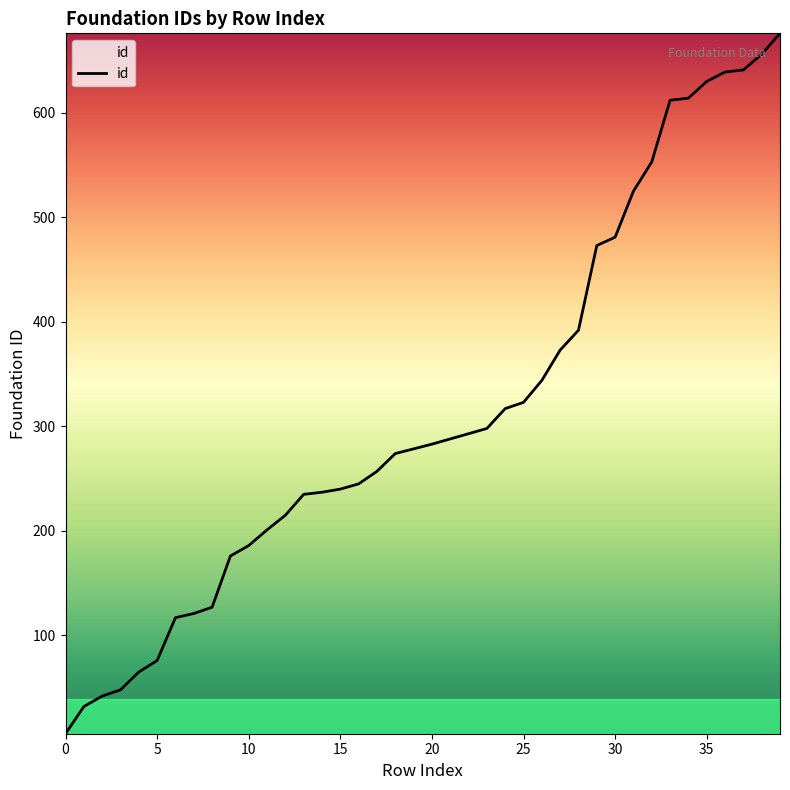

What is the greatest value displayed?

676